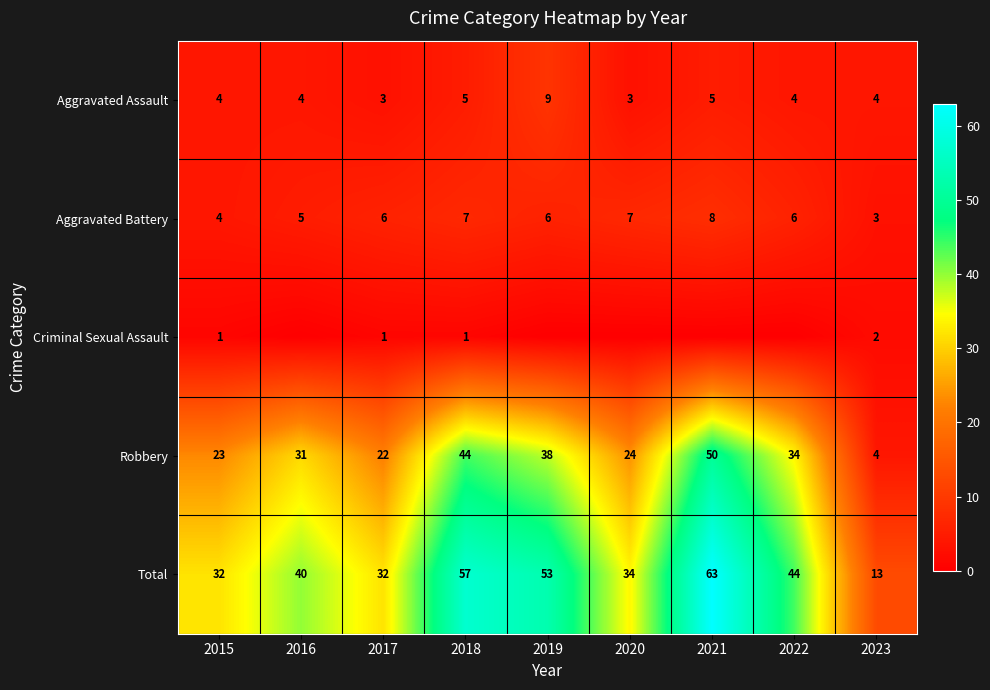

What is the sum of the Aggravated Battery values at 2017 and 2020?

13